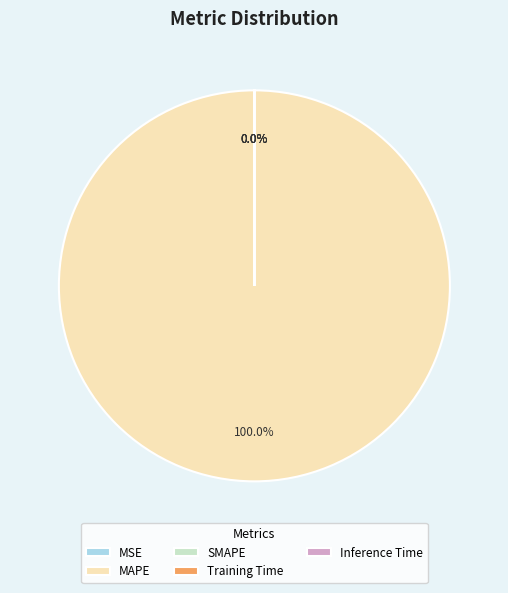

To the nearest percent, what is the difference between the largest and smallest slice percentages?

100%